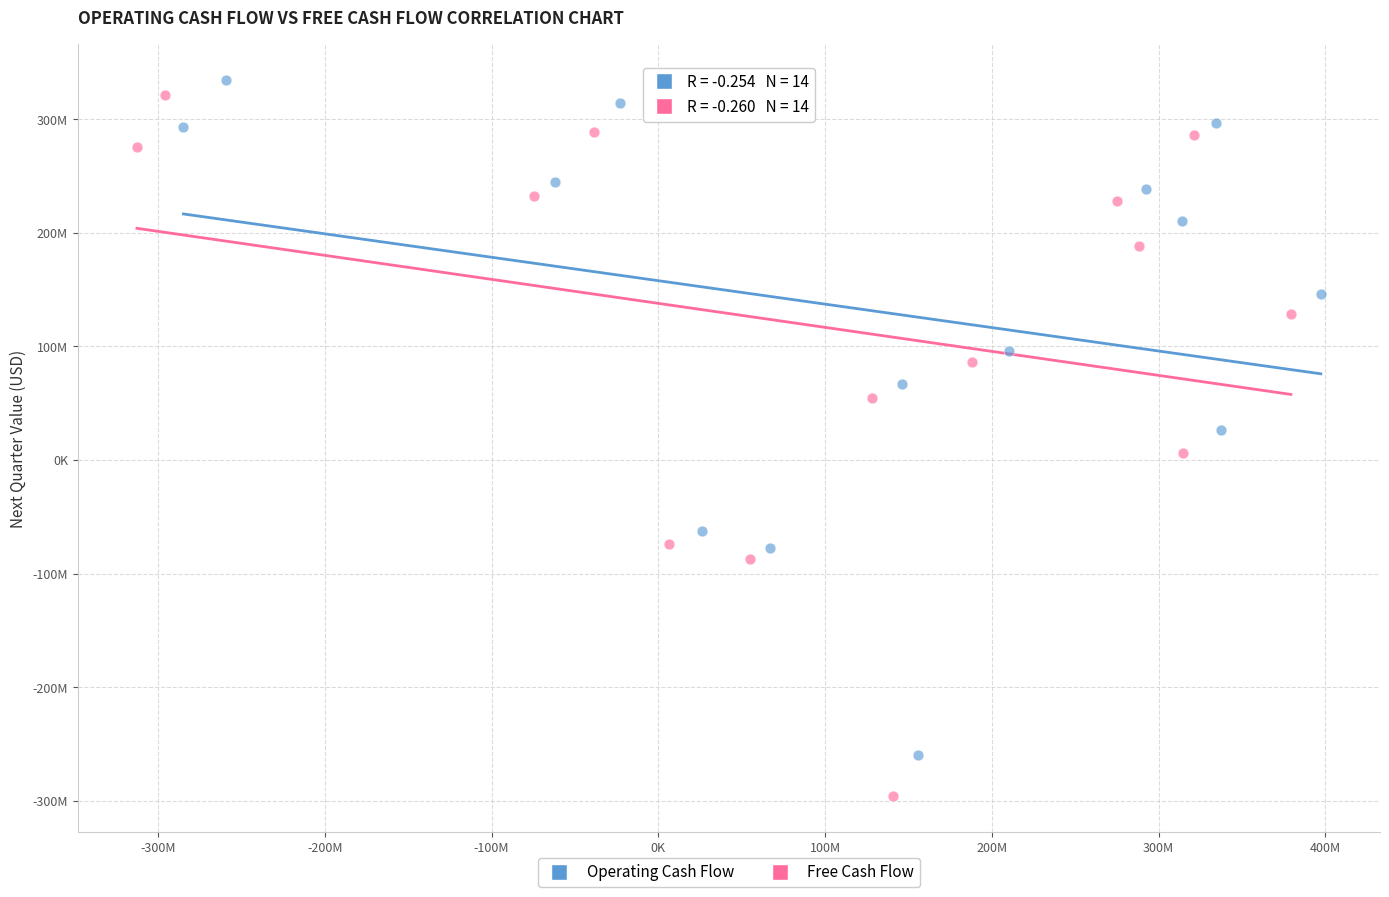

Which series reaches the minimum Y coordinate?

Free Cash Flow